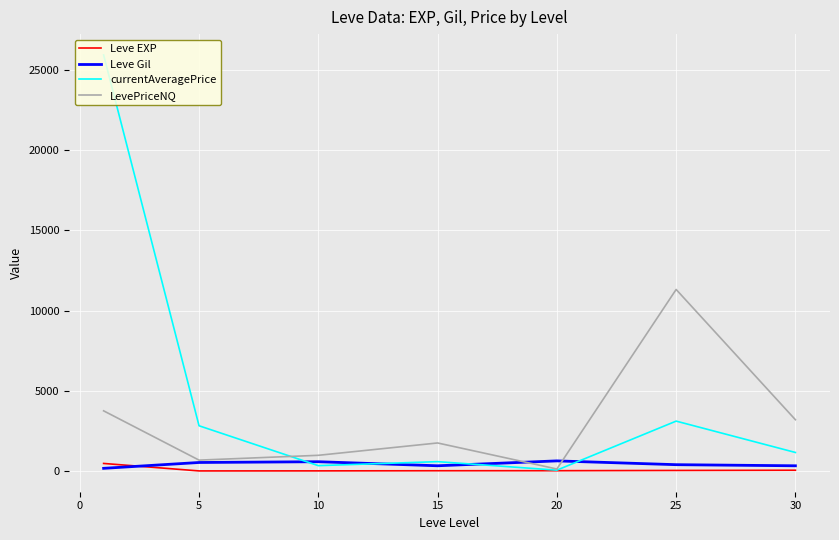

What is the highest value of the LevePriceNQ series?

11319.8